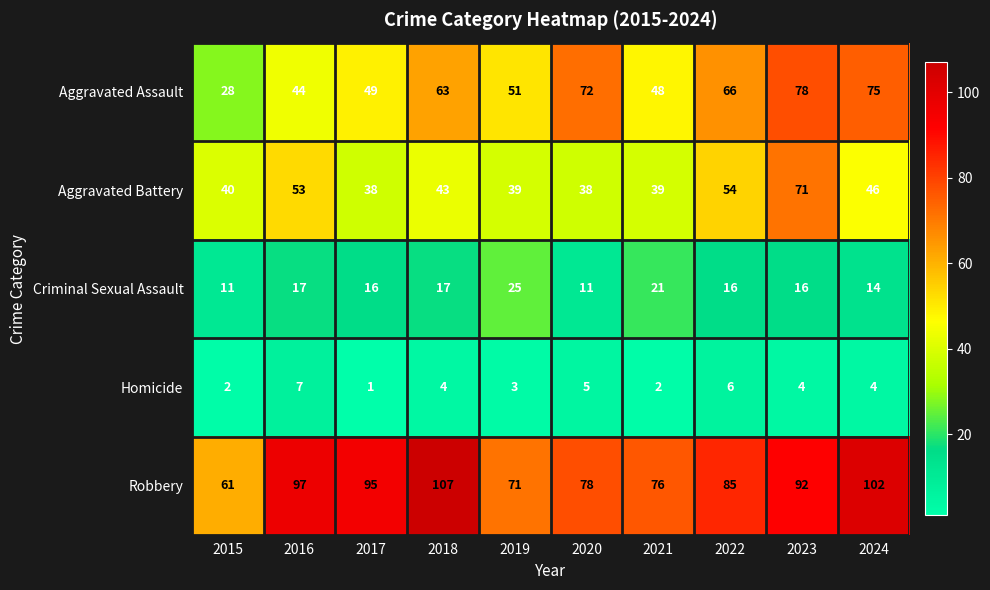

What is the average value of the Robbery series?

86